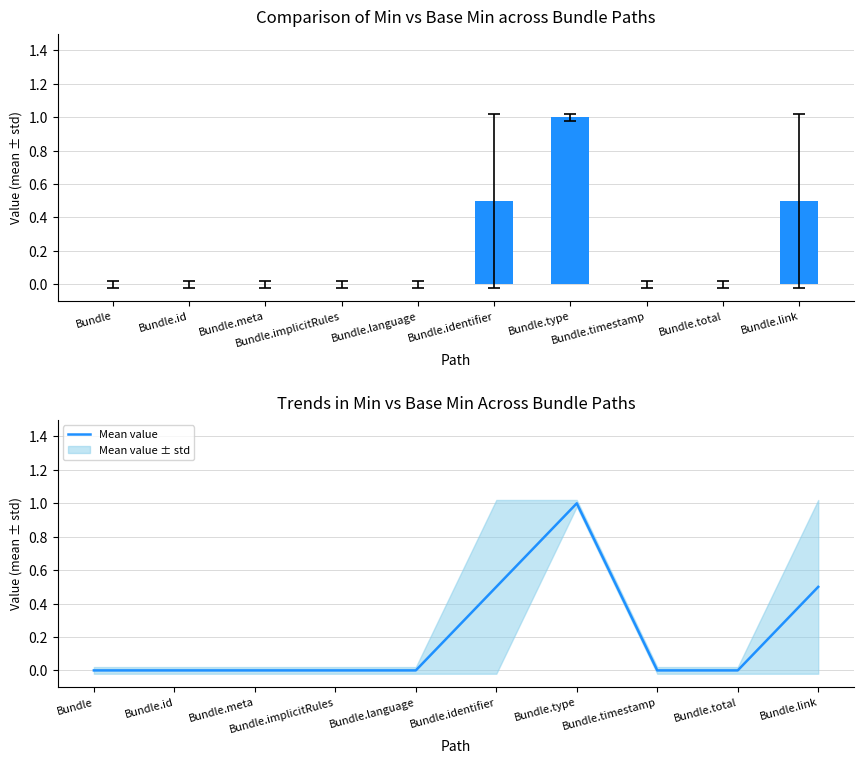

What position from the left is Bundle.language?

5